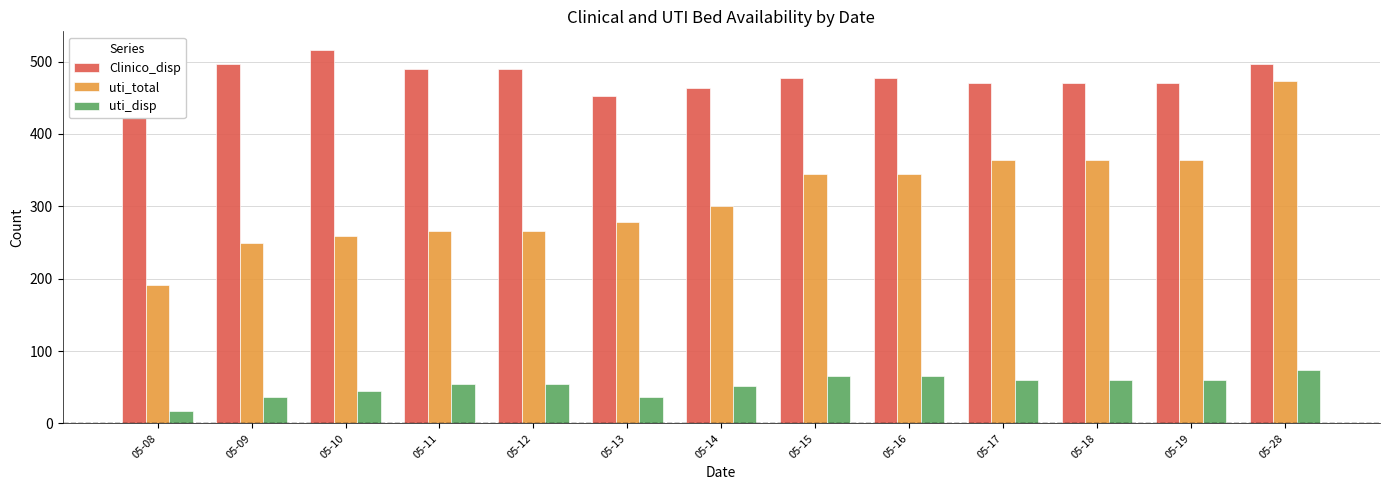

What is the maximum value shown in the chart?

516